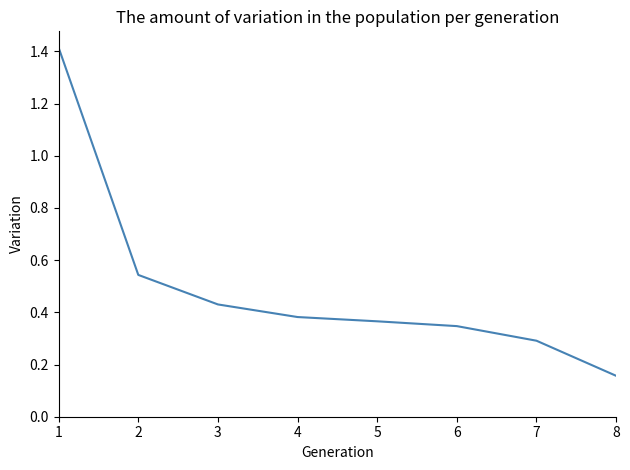

Which has a higher value, 6 or 4?

4